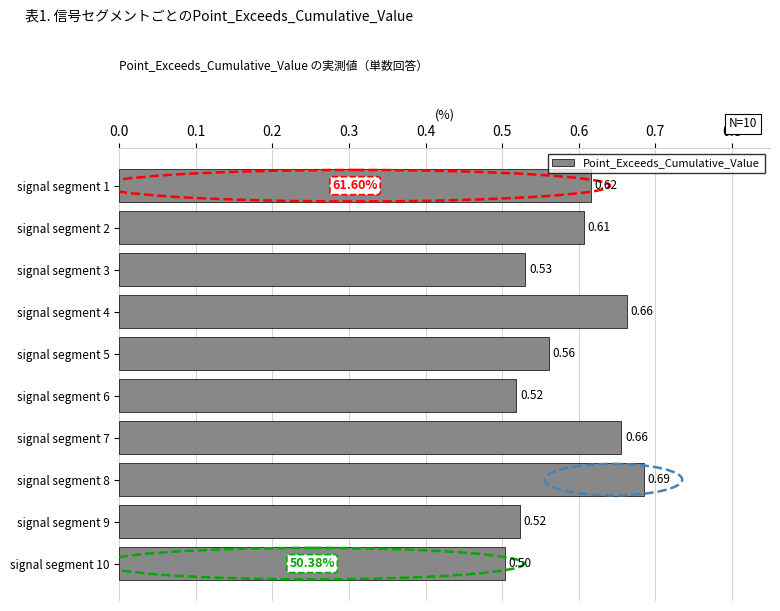

Where is the data nearest to the value 0?

signal segment 10